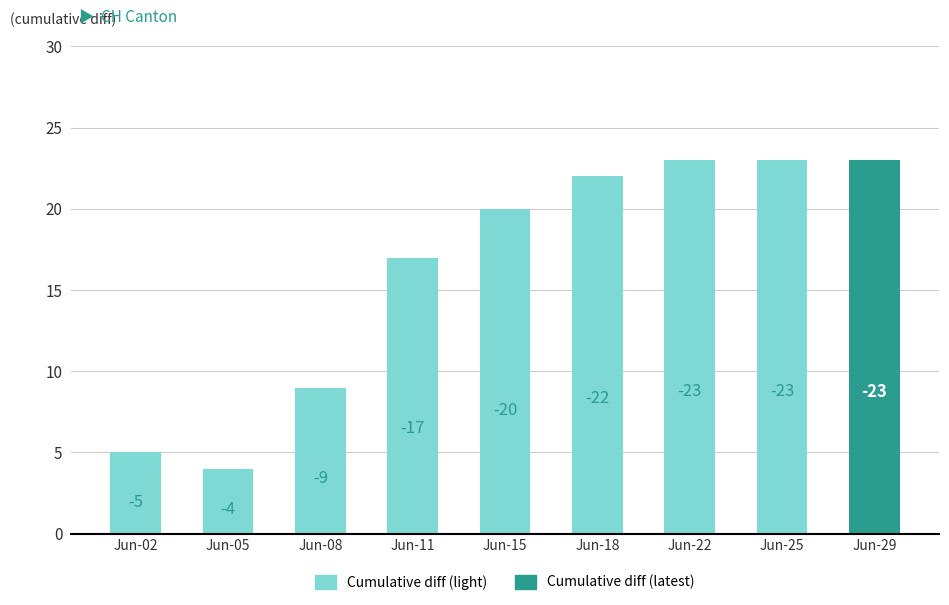

Which label corresponds to the largest value in the chart?

Jun-22